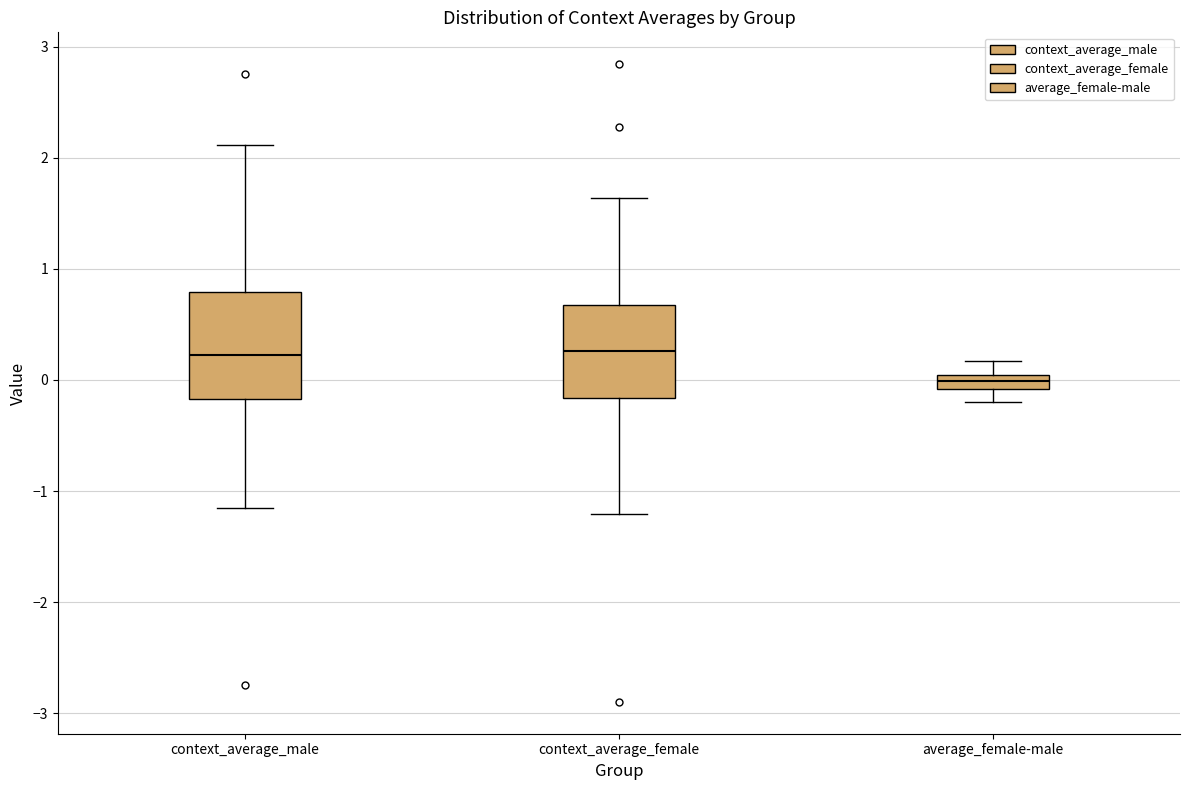

Comparing the boxes themselves (not the whiskers), which one is the tallest?

context_average_male